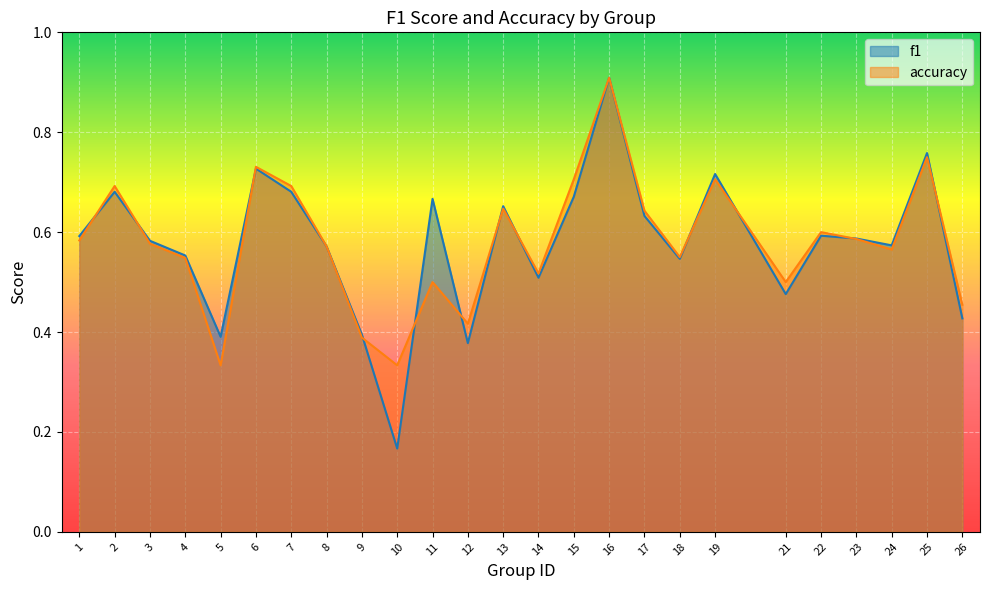

At 26, list the series in order from smallest to largest.

f1, accuracy